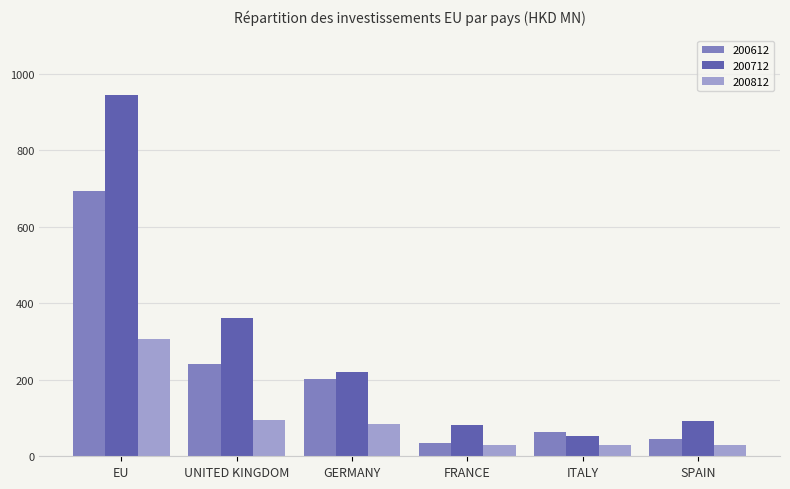

What position from the left is UNITED KINGDOM?

2